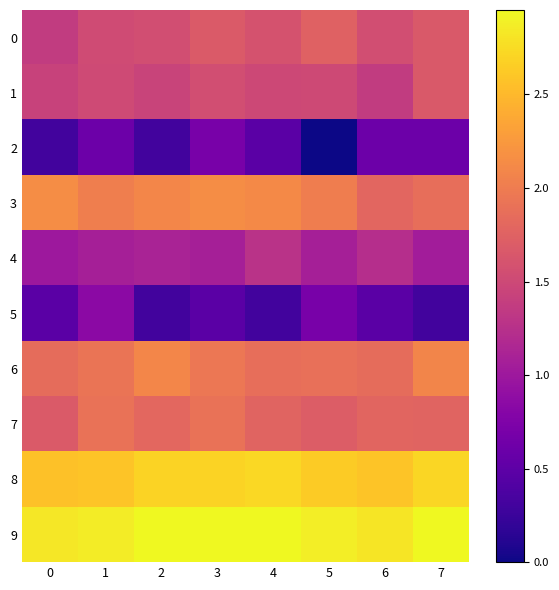

How many data points does each series have?

8